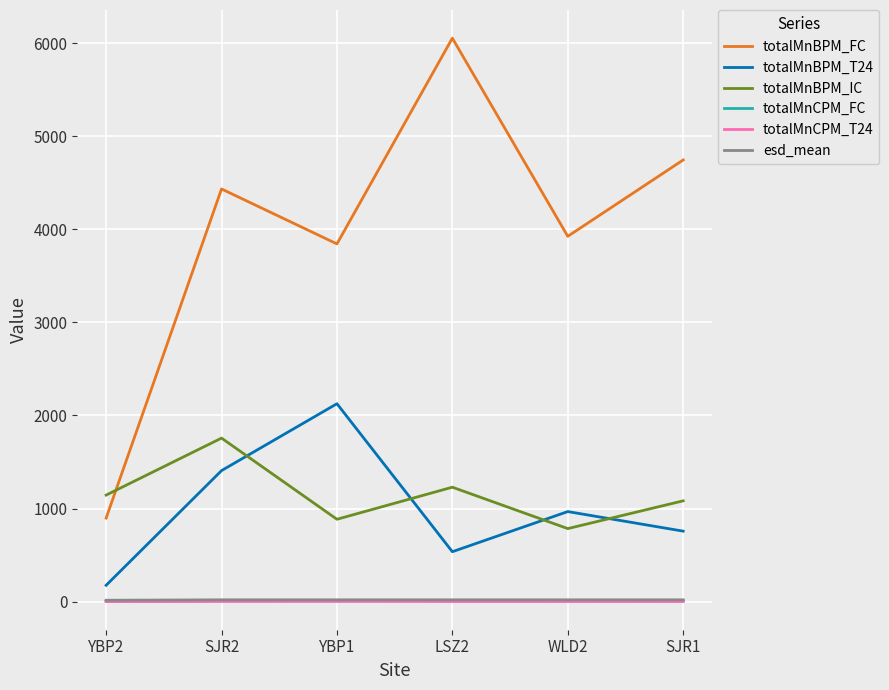

Is this an area chart (filled region under the line)?

No